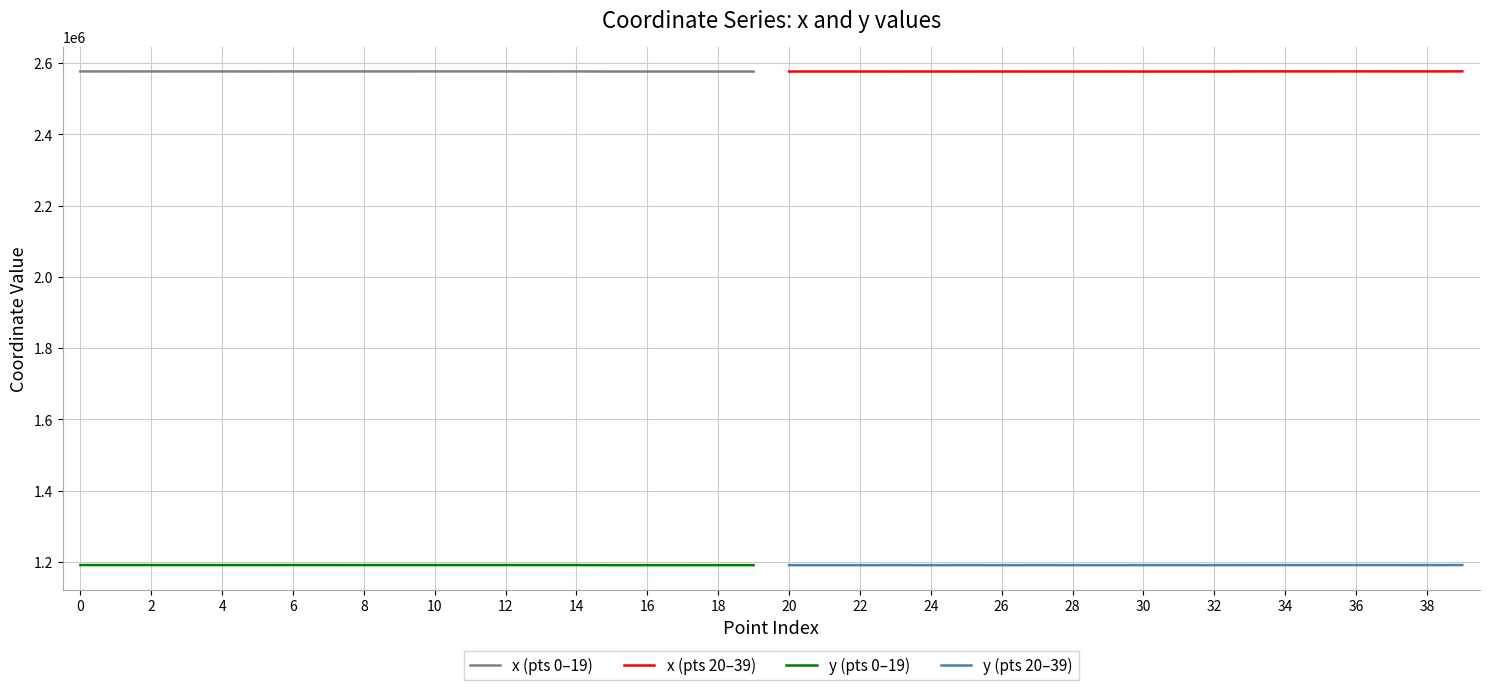

True or false: y (pts 20–39) and x (pts 20–39) cross at least once.

False